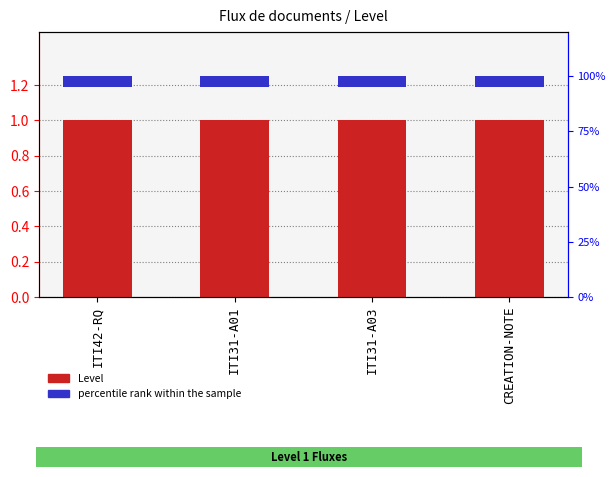

Is it true that percentile rank within the sample equals 0.1 at ITI42-RQ?

False